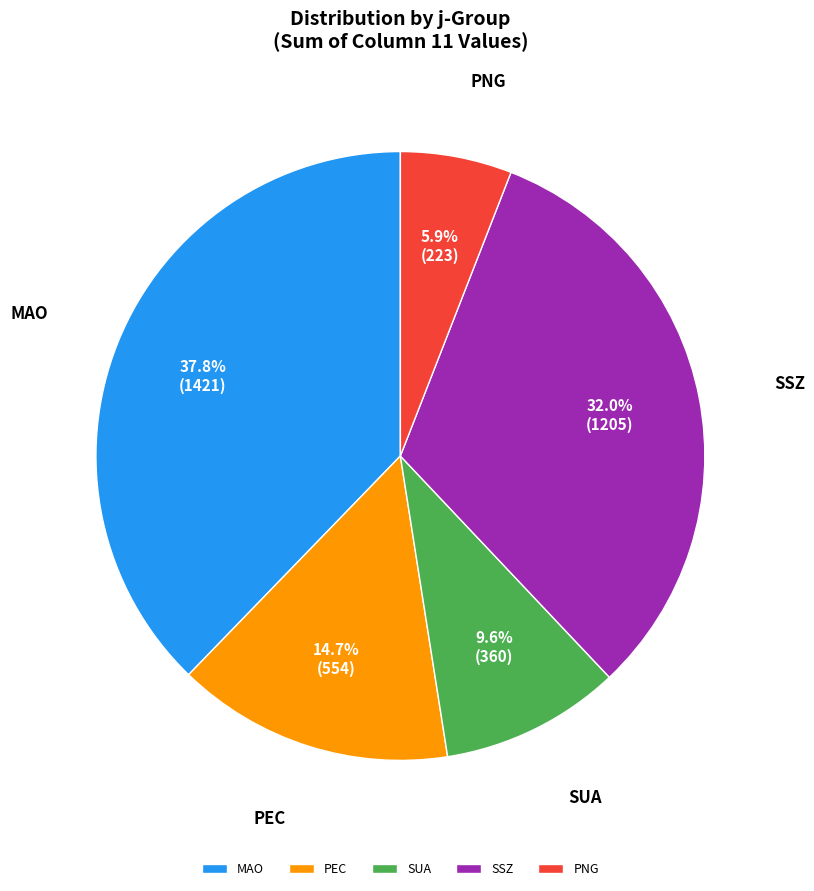

What percentage do SUA and PEC together represent?

24.3%